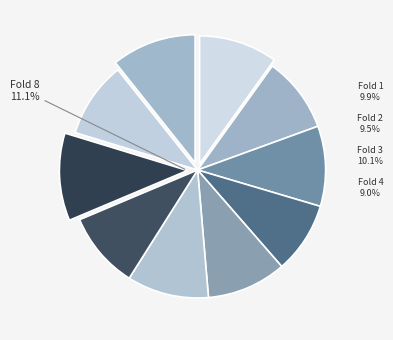

To the nearest percent, what portion does 1 represent?

10%